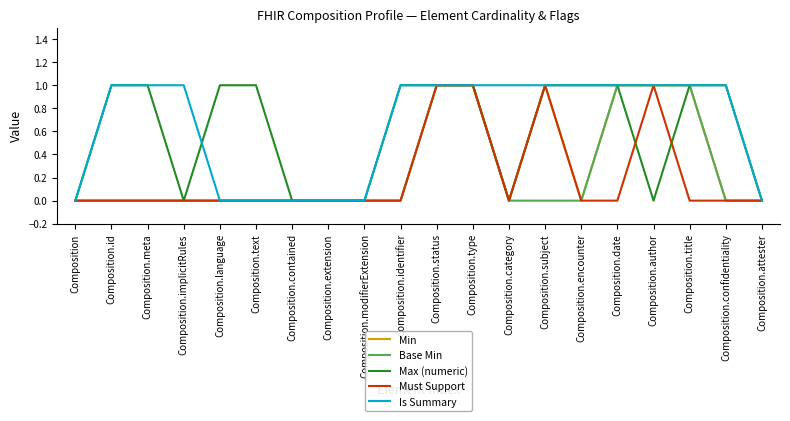

Is it true that Min equals 0 at Composition.category?

True